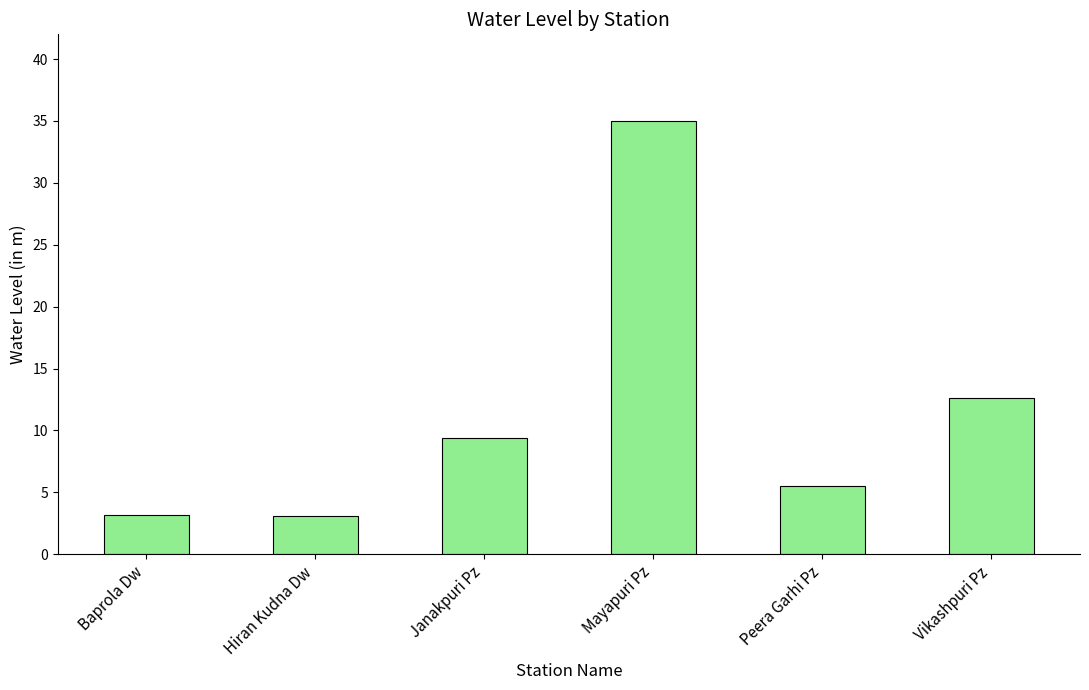

The value at Janakpuri Pz is 9.4. True or false?

True